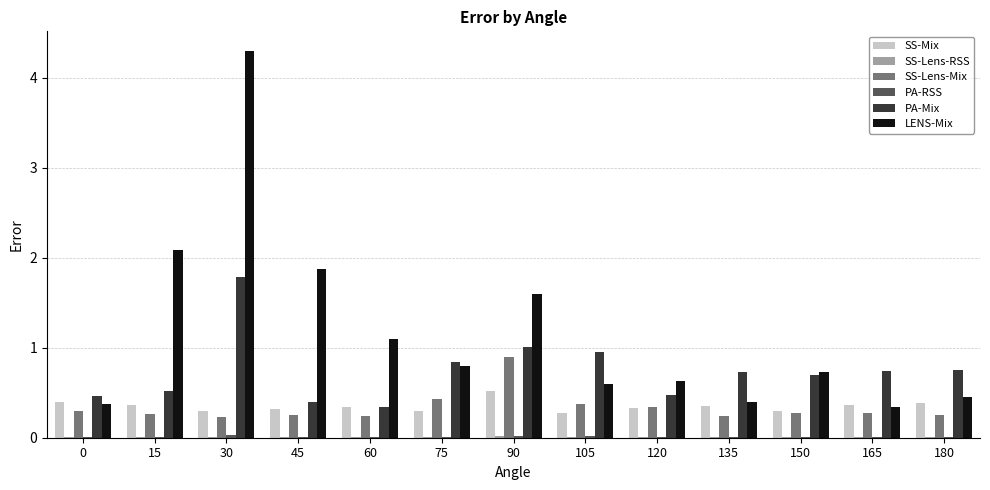

What is the sum of all LENS-Mix values?

15.3